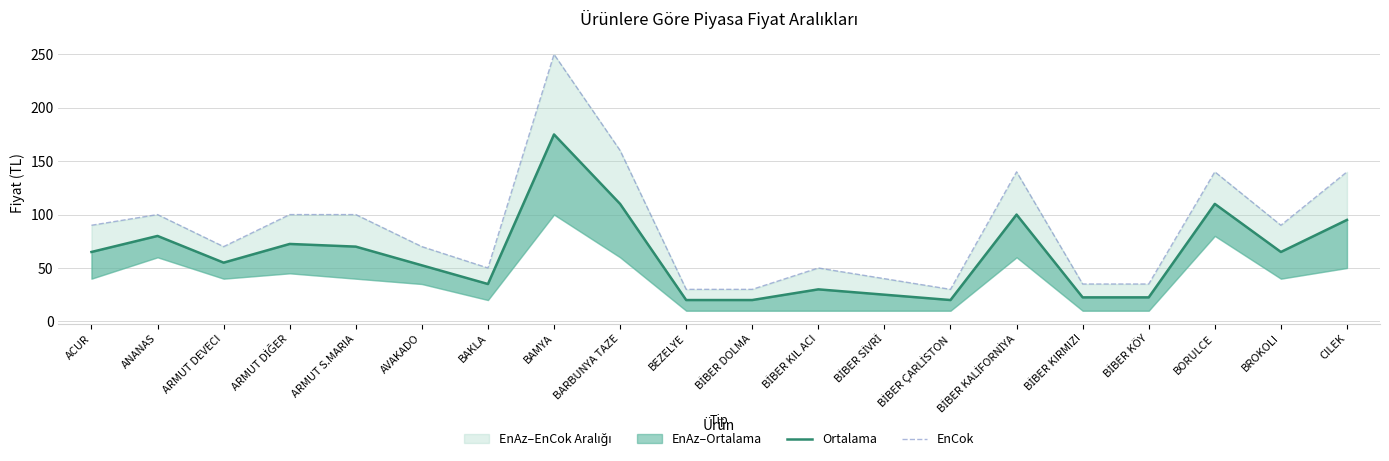

Which series has the widest spread of values?

EnCok